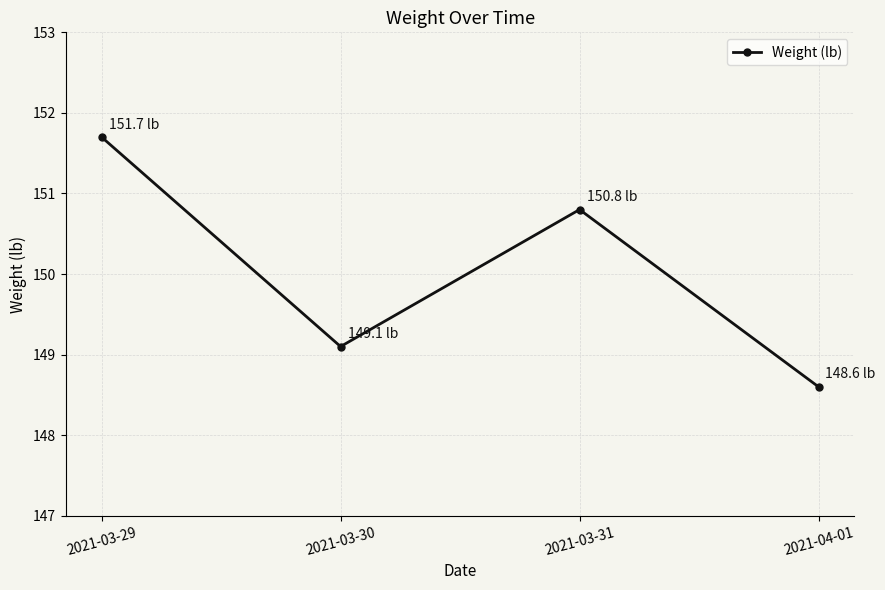

The value at 2021-03-30 is 55.0. True or false?

False